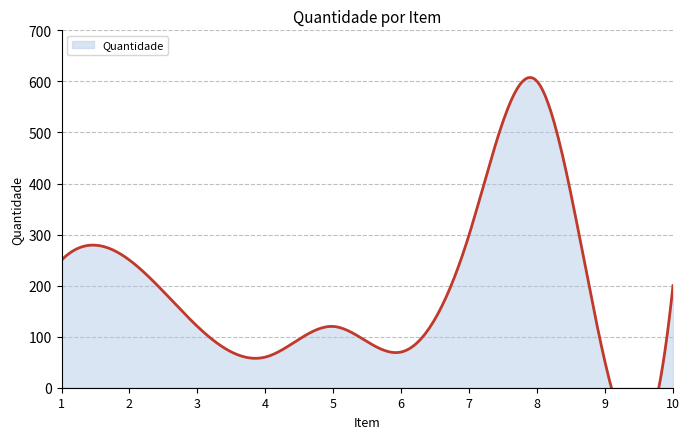

How many series are shown in this chart?

1